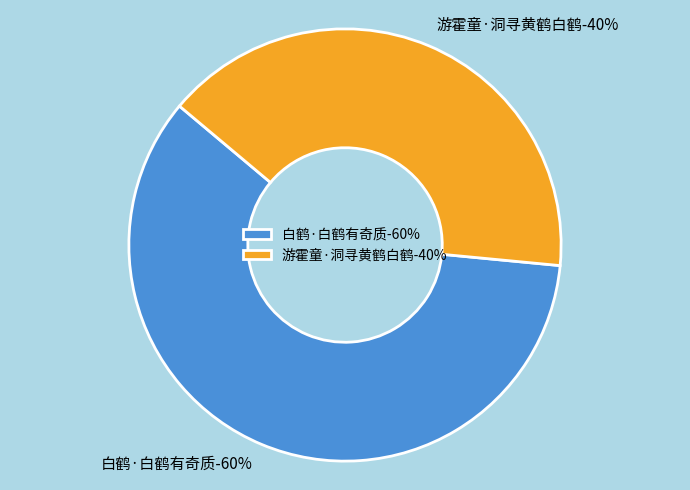

What percentage is the 白鹤·白鹤有奇质 slice, to the nearest percent?

60%